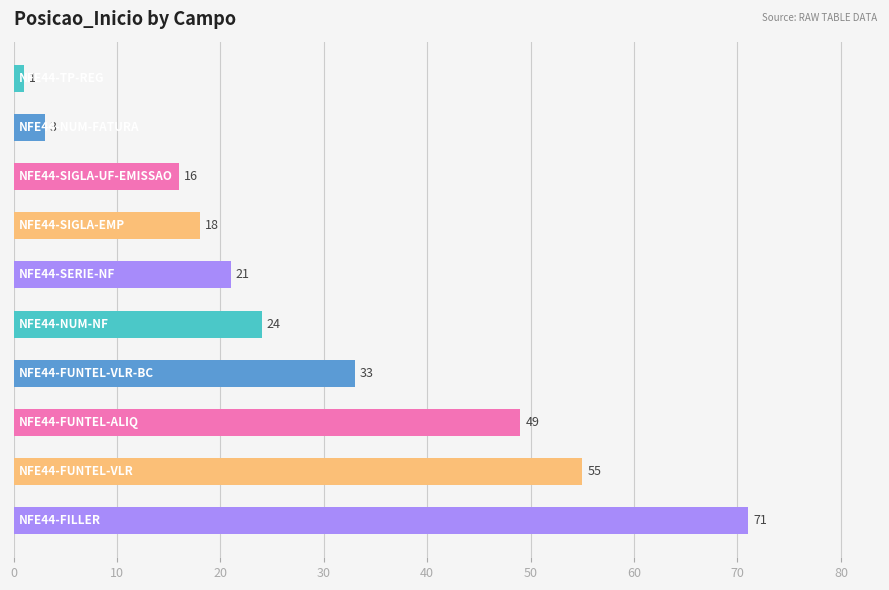

What is the difference between the maximum and minimum values?

70